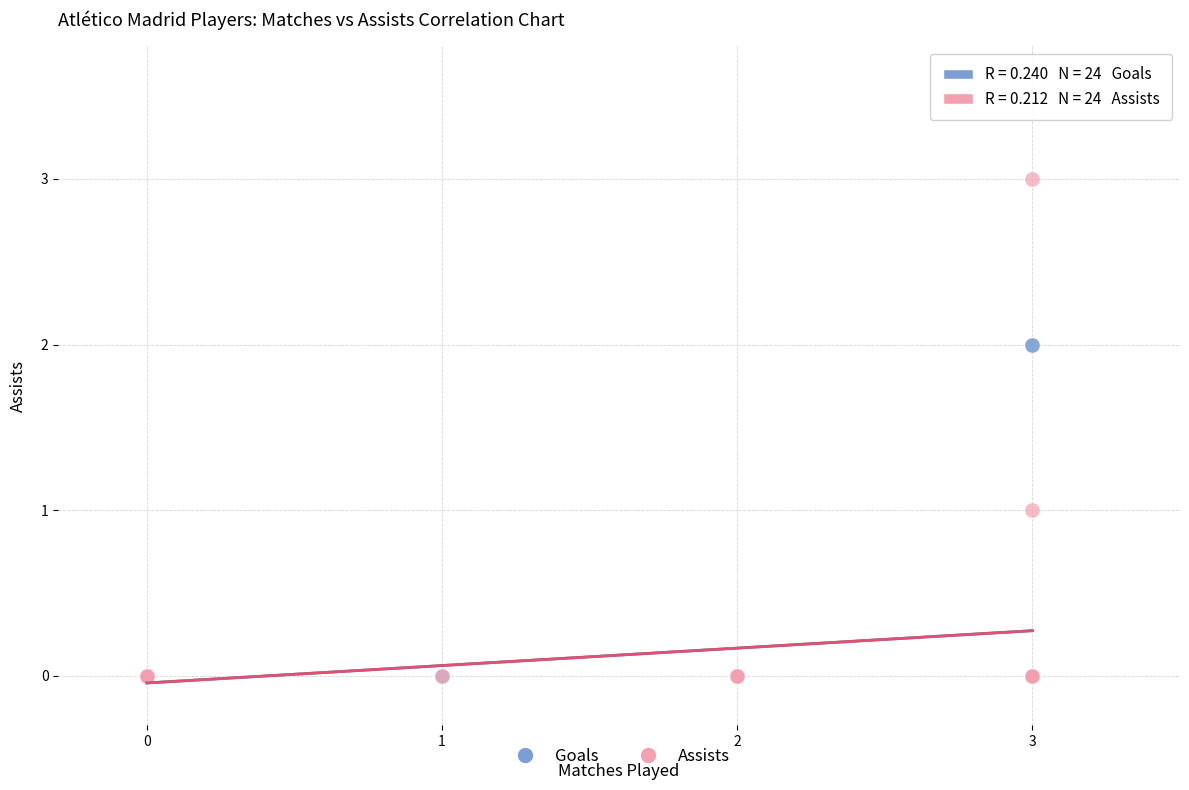

What are all the series names shown in the legend?

Goals, Assists